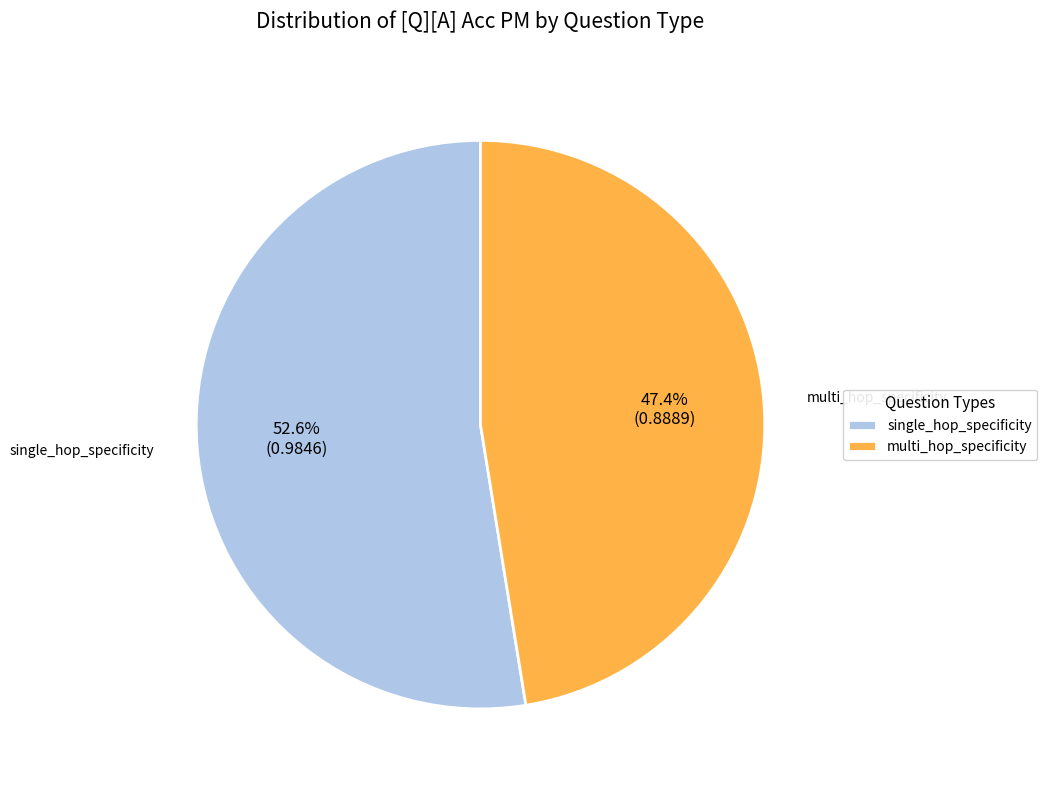

Rank the categories by value from lowest to highest.

multi_hop_specificity, single_hop_specificity